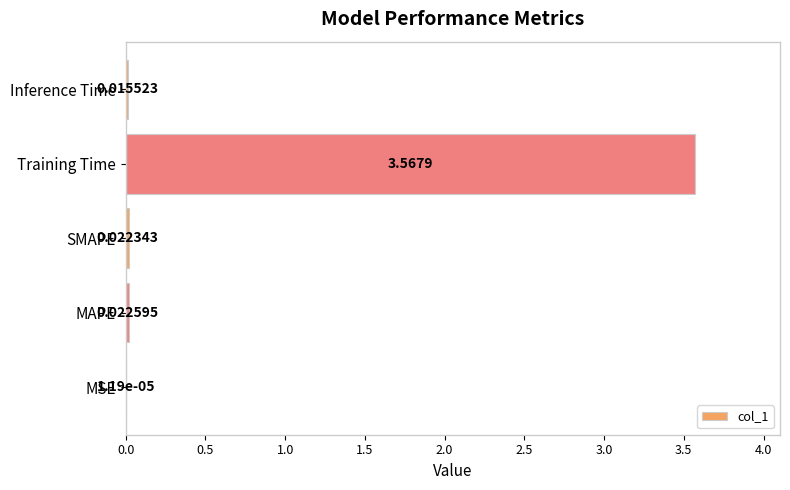

Which has a higher value, MAPE or Inference Time?

MAPE